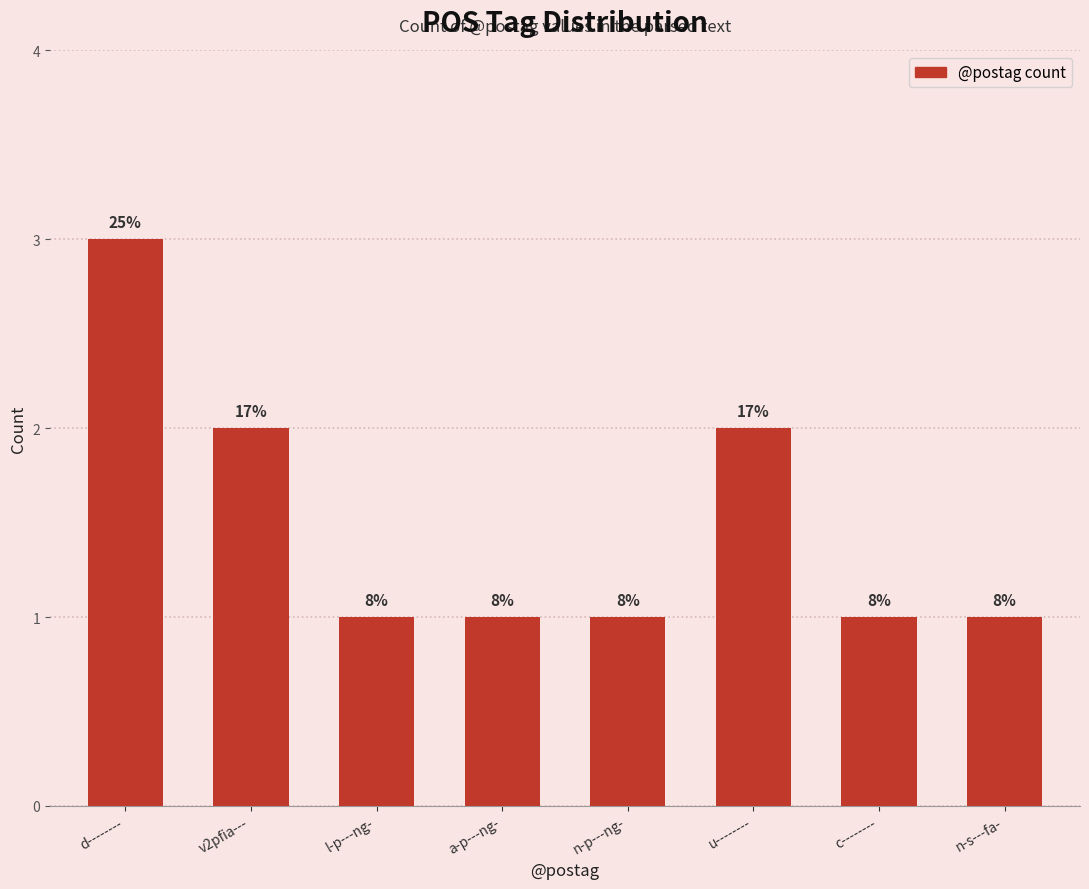

How many bars are there in total?

8